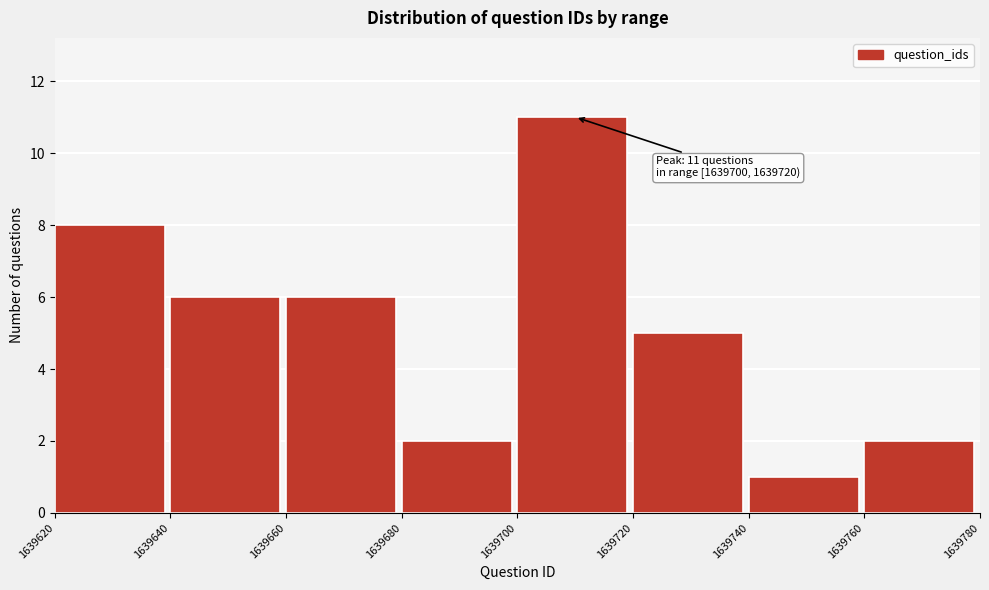

Over which range of the x-axis is the bar tallest?

1639700 to 1639720